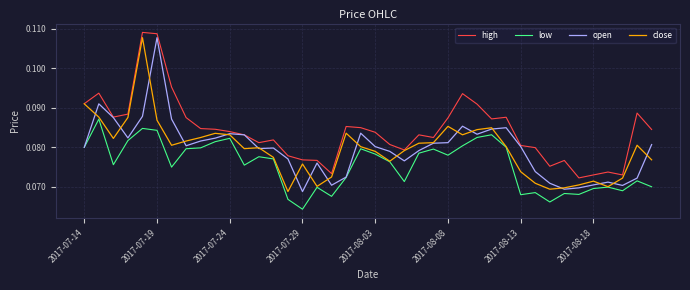

What are all the series names shown in the legend?

high, low, open, close